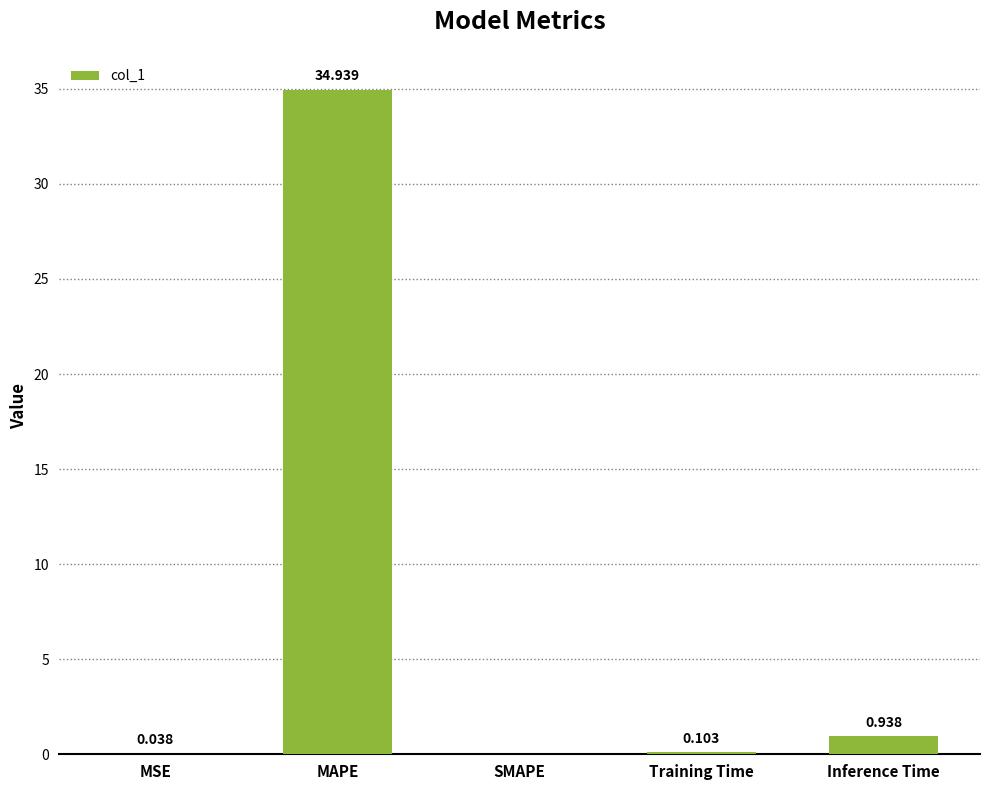

Which has a higher value, MSE or Inference Time?

Inference Time